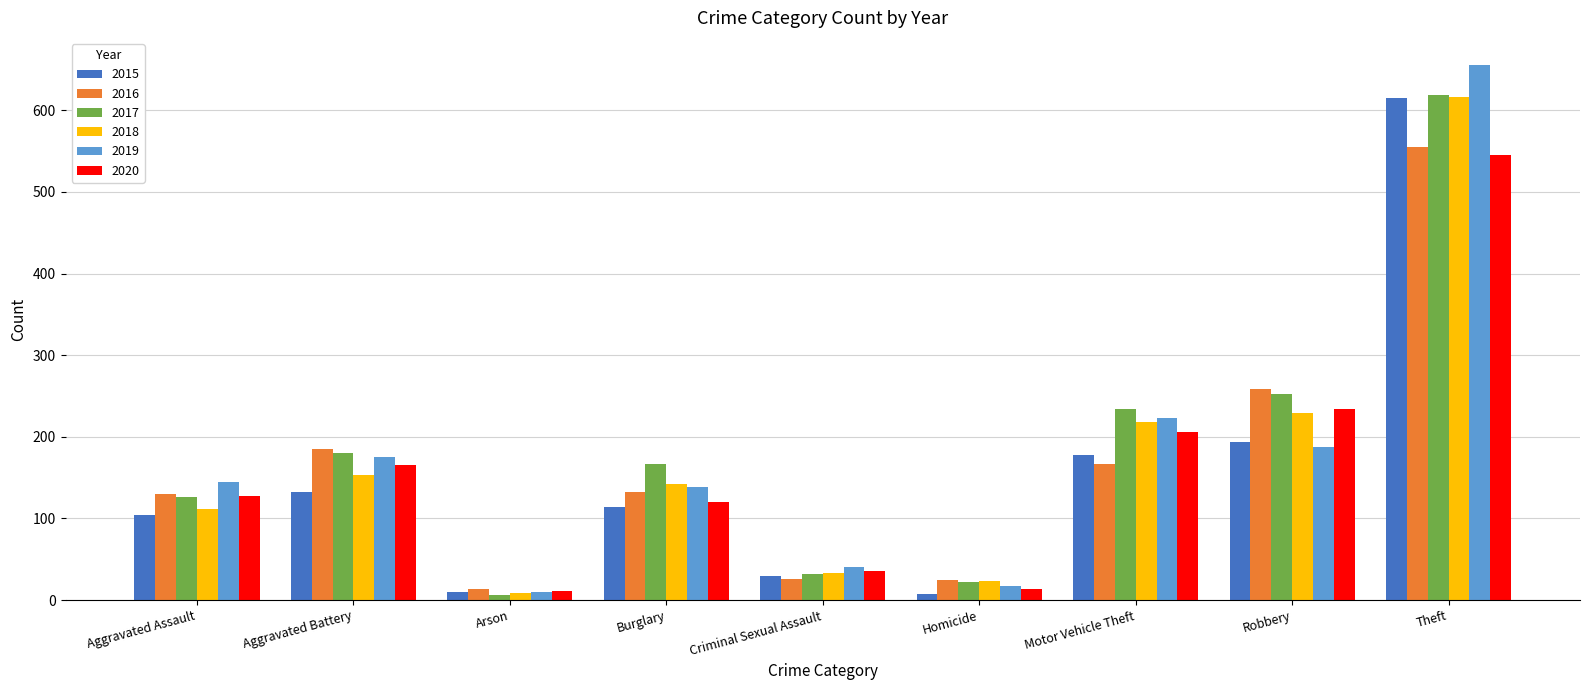

Between Burglary and Motor Vehicle Theft, which series saw the biggest shift?

2020